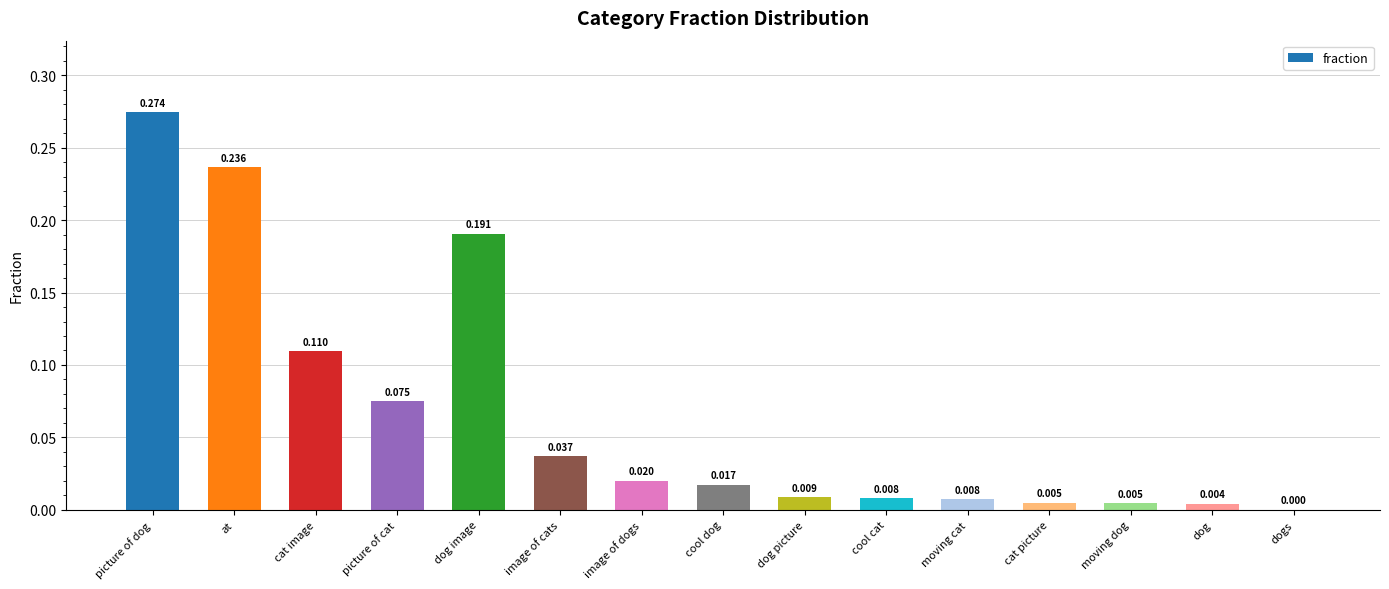

At which label is the value closest to 0?

dogs